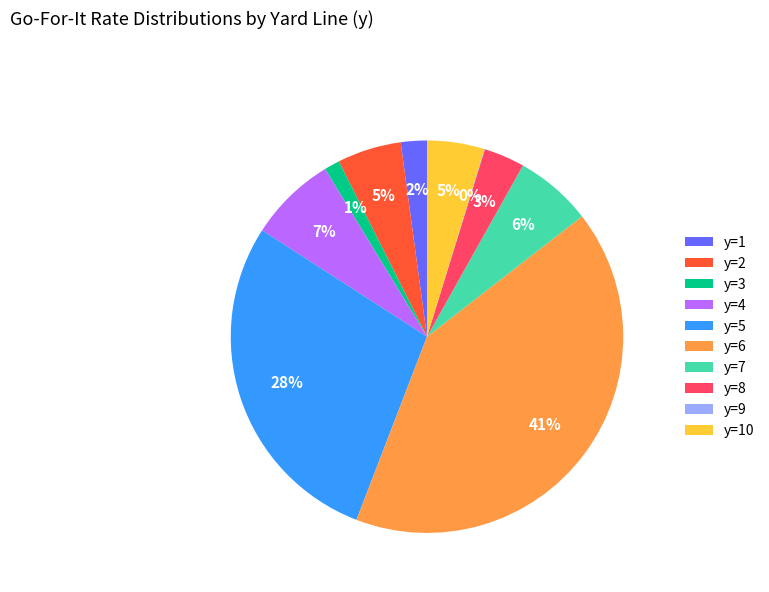

To the nearest percent, what portion does y=8 represent?

3%